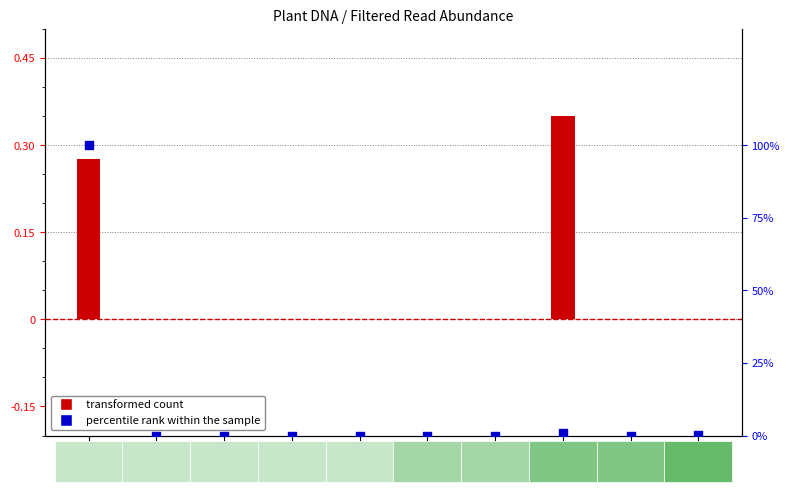

Which series contains the lowest Y value?

transformed count